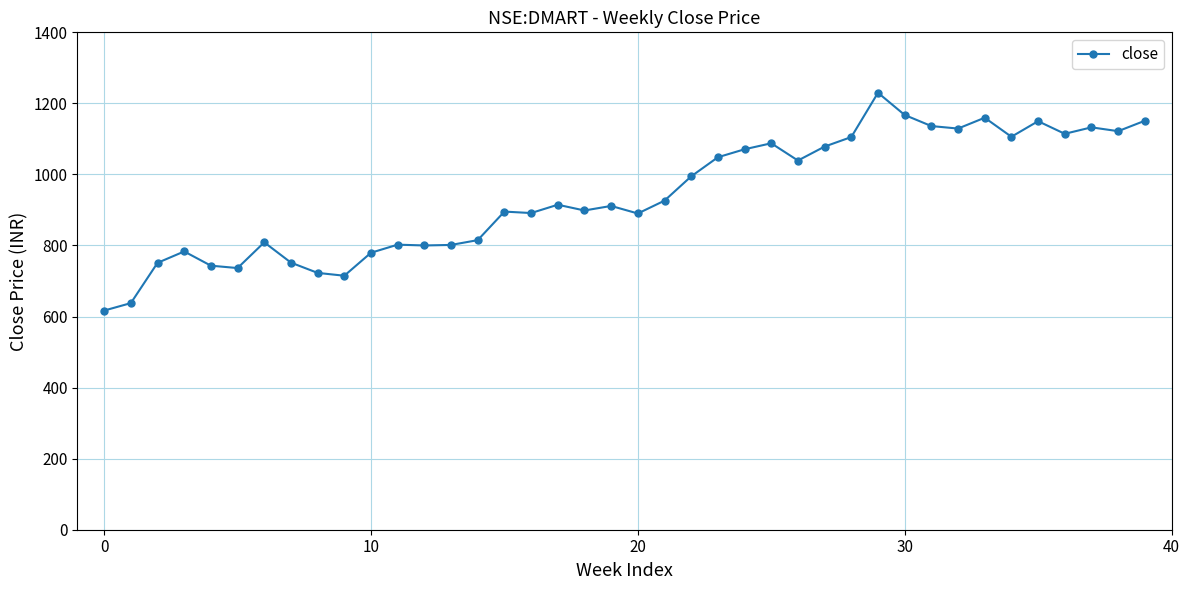

What is the minimum value shown in the chart?

616.9